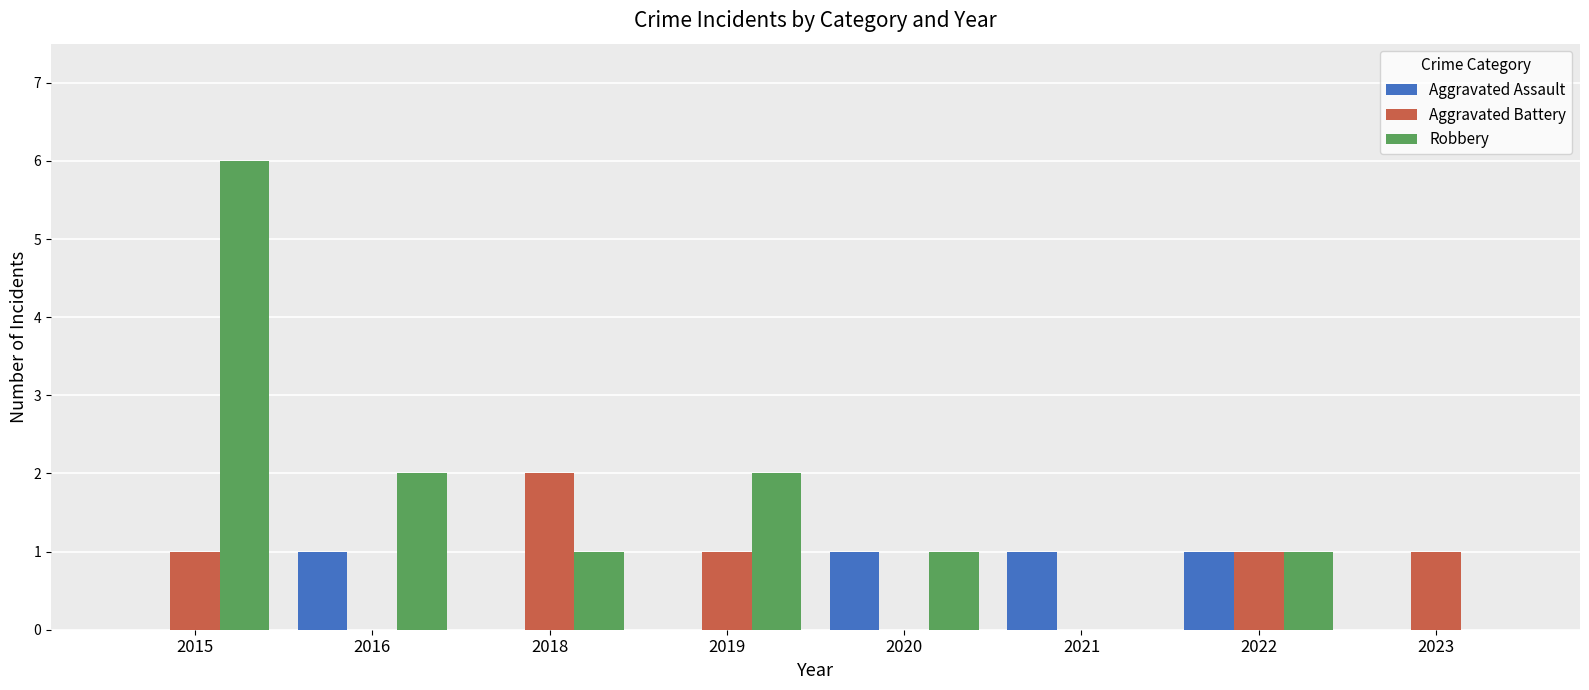

What is the sum of all Aggravated Assault values?

4